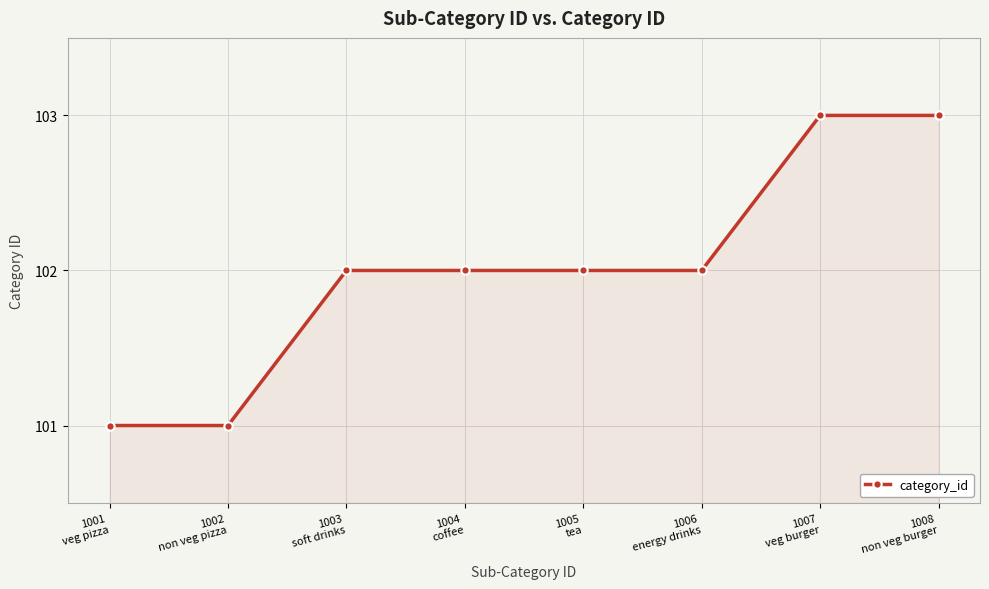

What is the difference between the maximum and minimum values?

2